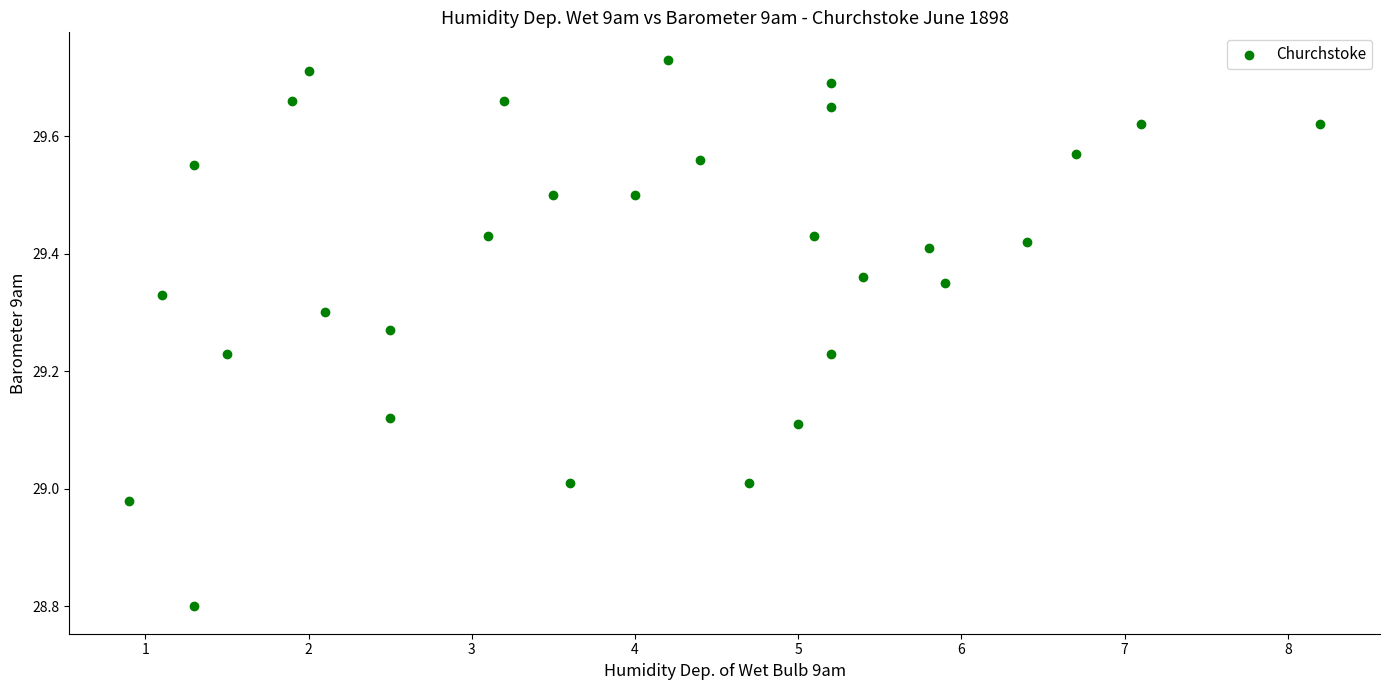

What is the range of Y values (max minus min)?

0.9